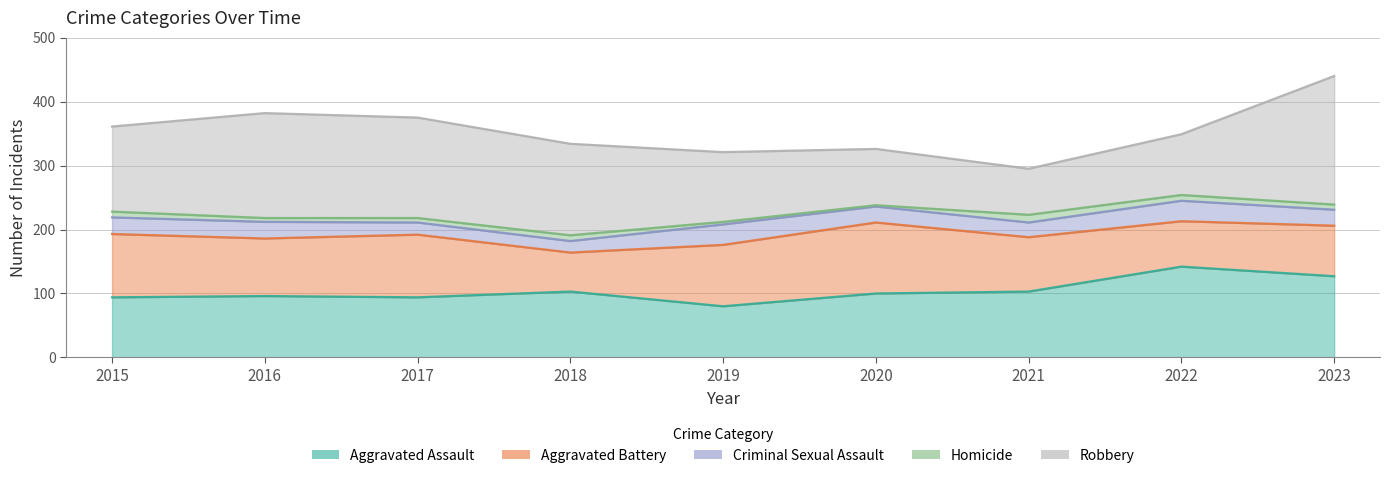

What is the maximum value shown in the chart?

201